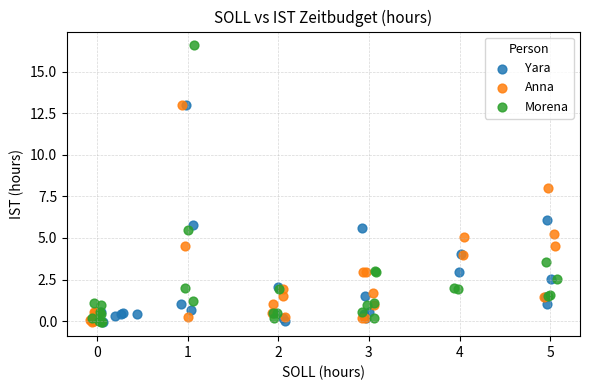

Which series has the widest spread of Y values?

Morena